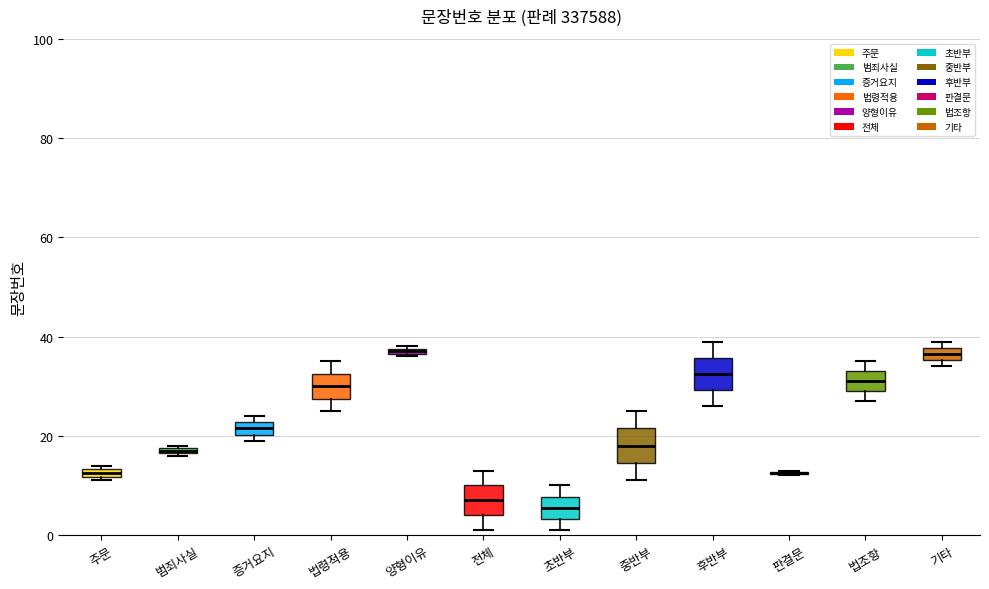

Where is the upper edge of the box for 증거요지 on the y-axis? The values are not printed on the chart, so give them approximately, as read against the axis.

22